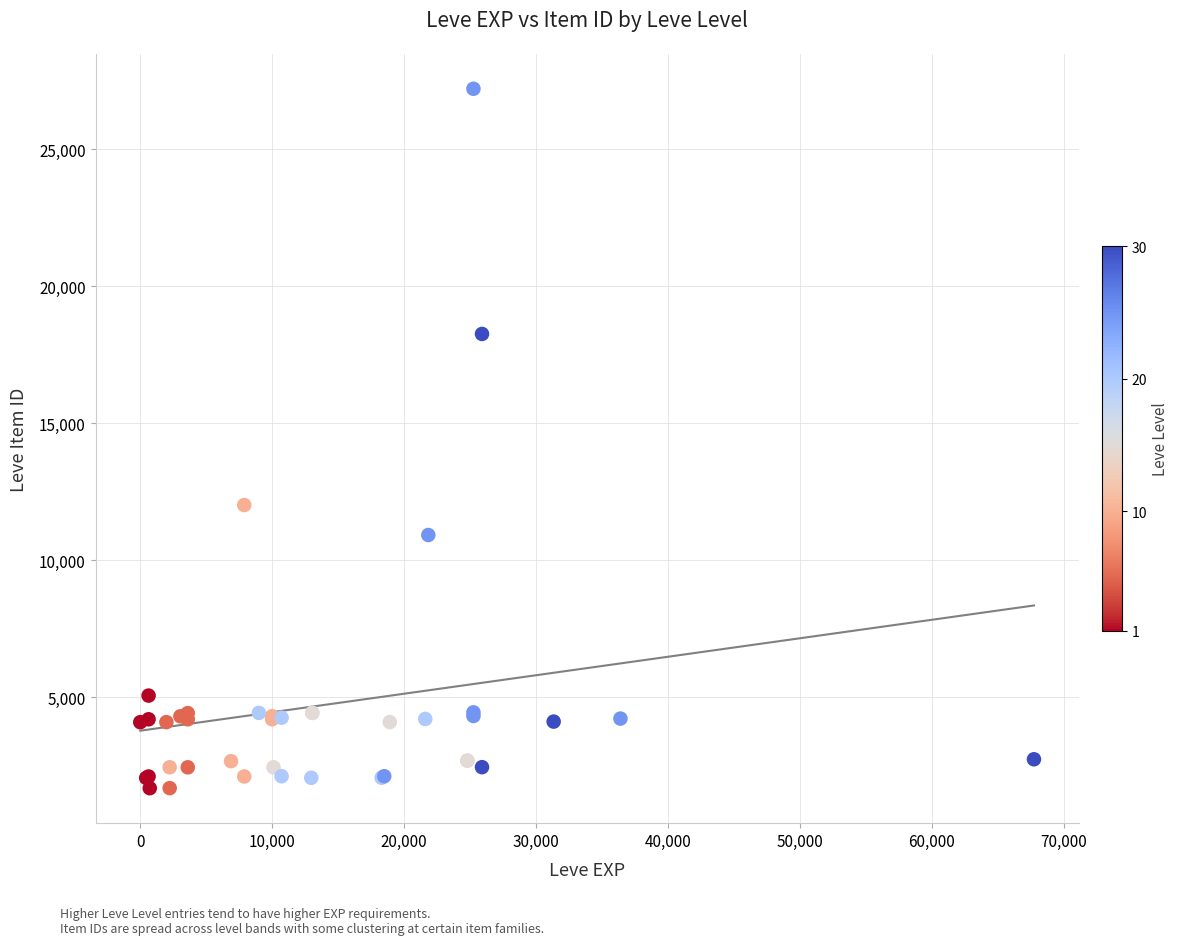

What Y value in the scatter plot is closest to 14448?

12018